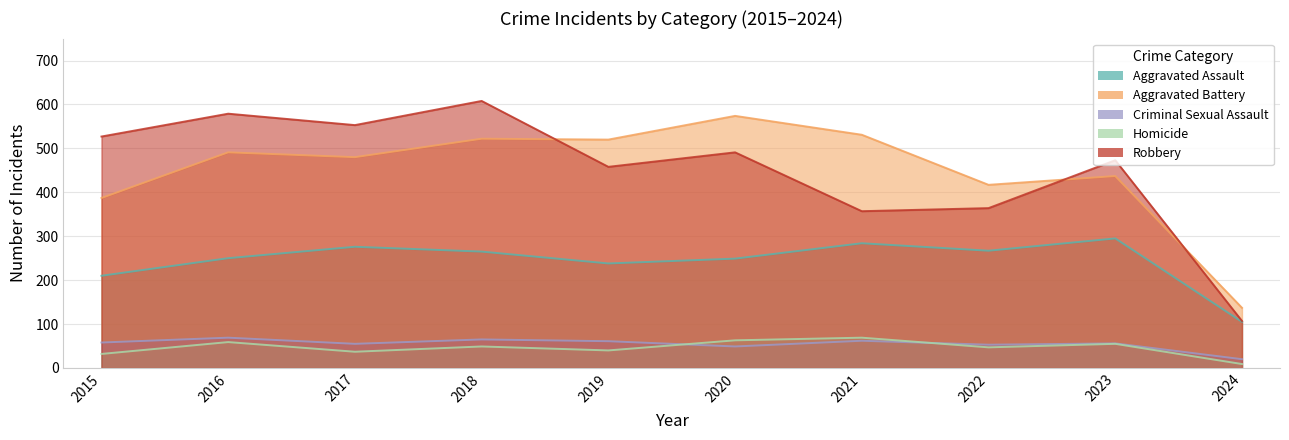

What is the value of the Homicide point at the 2nd from the left?

59